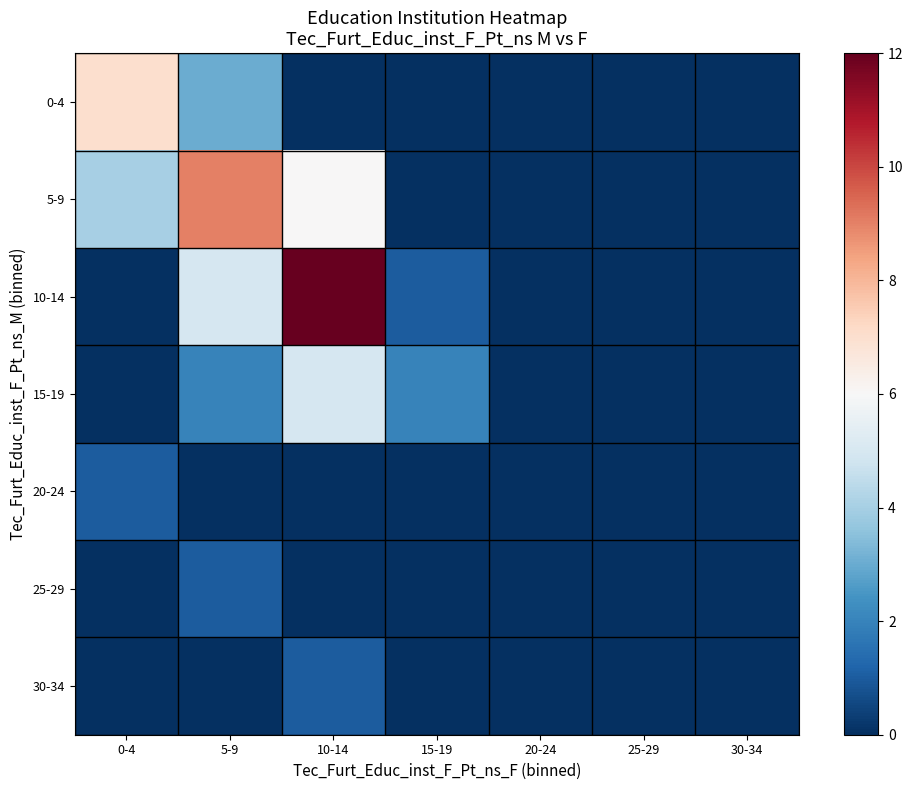

Rank the series at 15-19 from lowest to highest value.

0-4, 5-9, 20-24, 25-29, 30-34, 10-14, 15-19